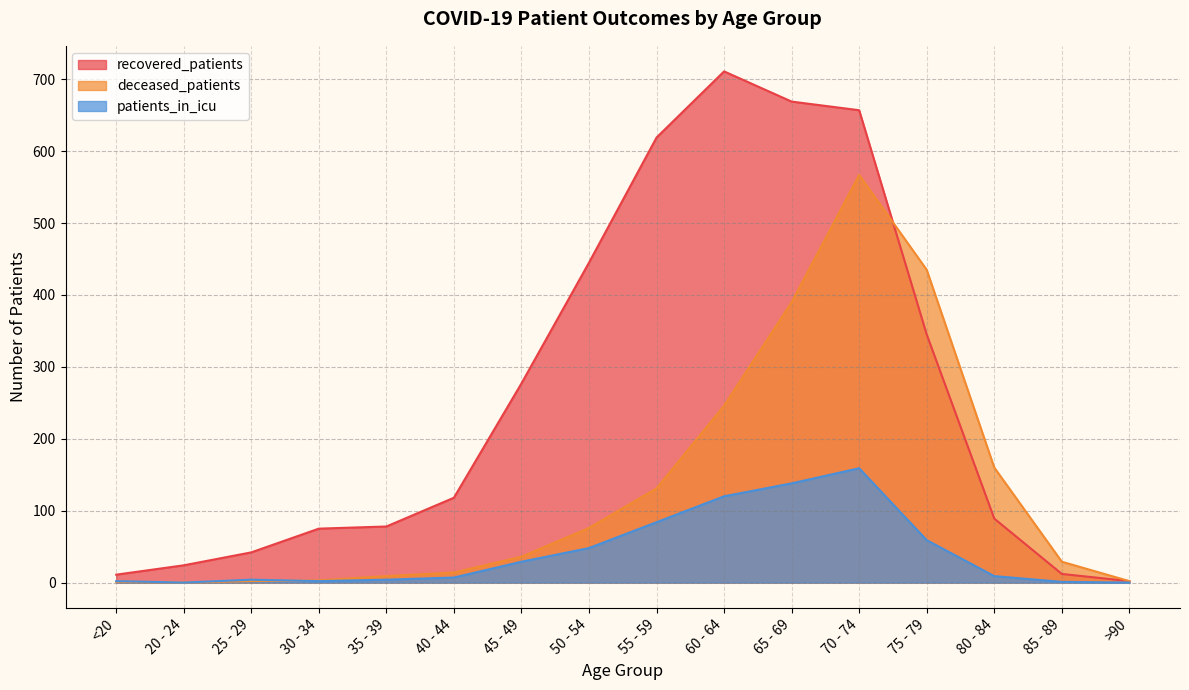

Is the value of recovered_patients at >90 greater than the value of patients_in_icu at 80 - 84?

No